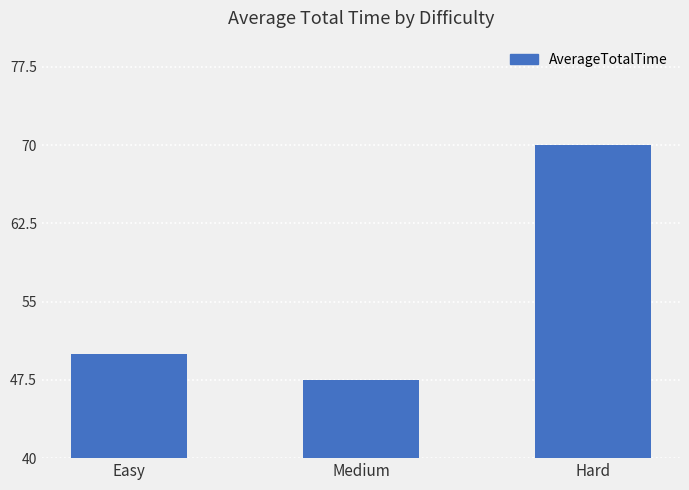

Reading left to right, what are all the values shown in this chart?

Easy=50.0	Medium=47.5	Hard=70.0